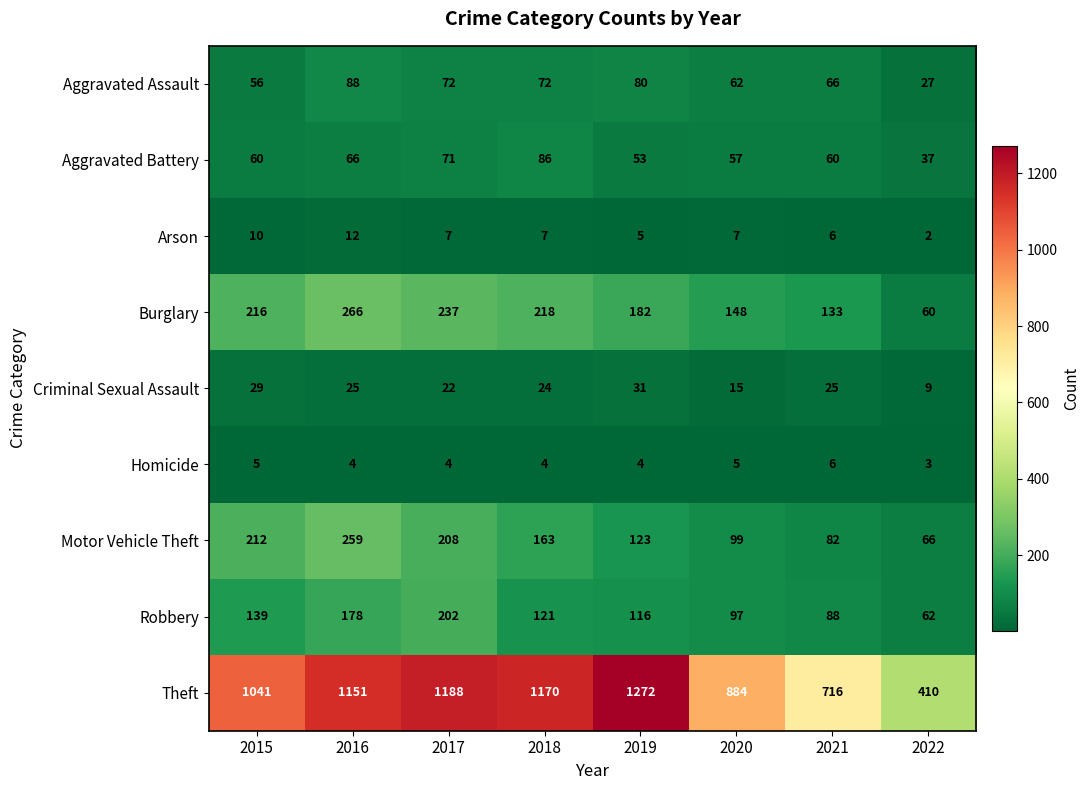

Count the number of categories in the chart.

8